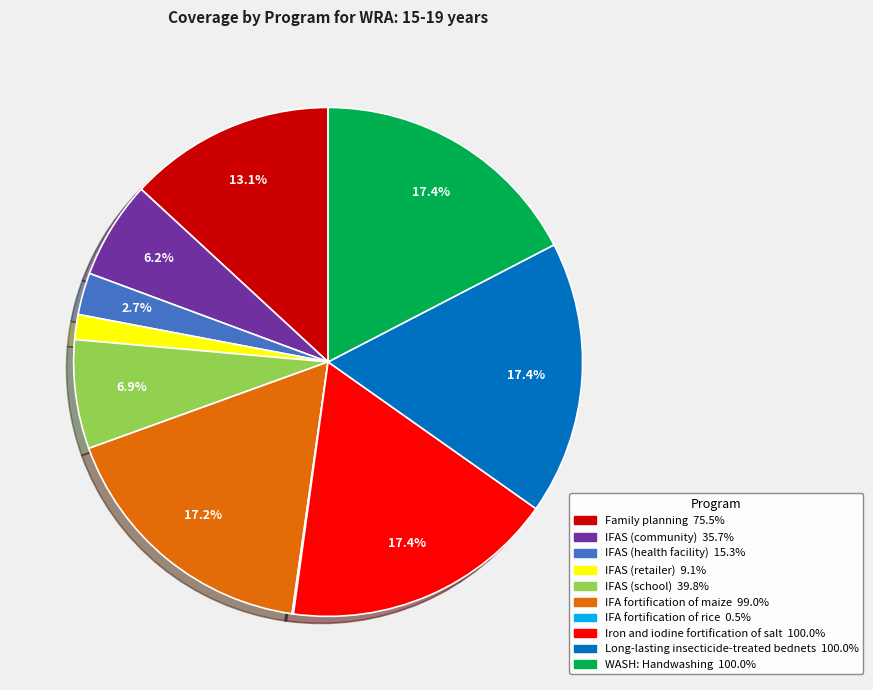

What percentage is NOT represented by IFAS (school)?

93.1%